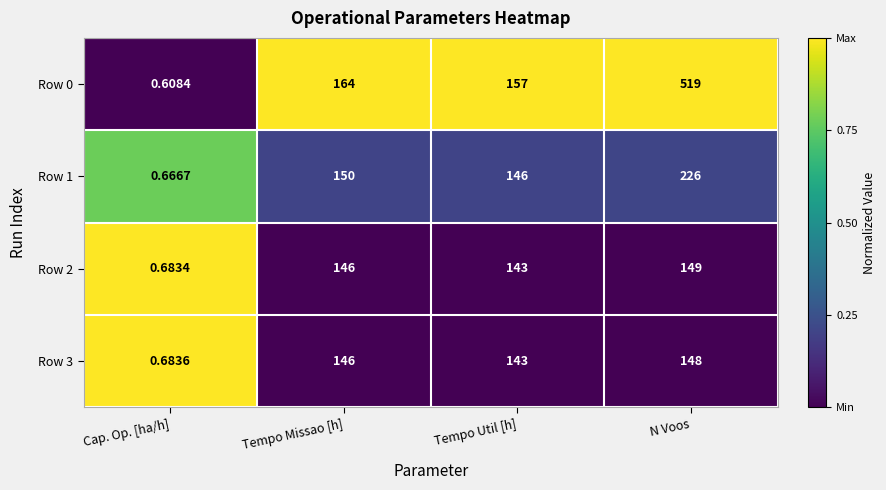

Is the value of Row 2 at Cap. Op. [ha/h] greater than the value of Row 3 at Cap. Op. [ha/h]?

No